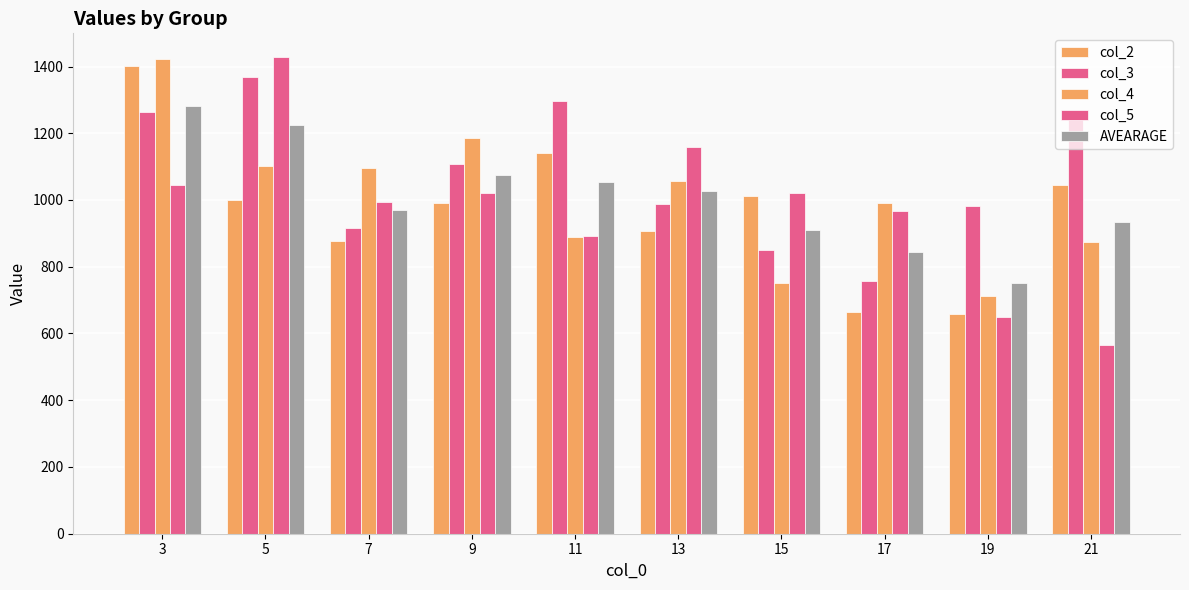

How many bars are there in total?

50